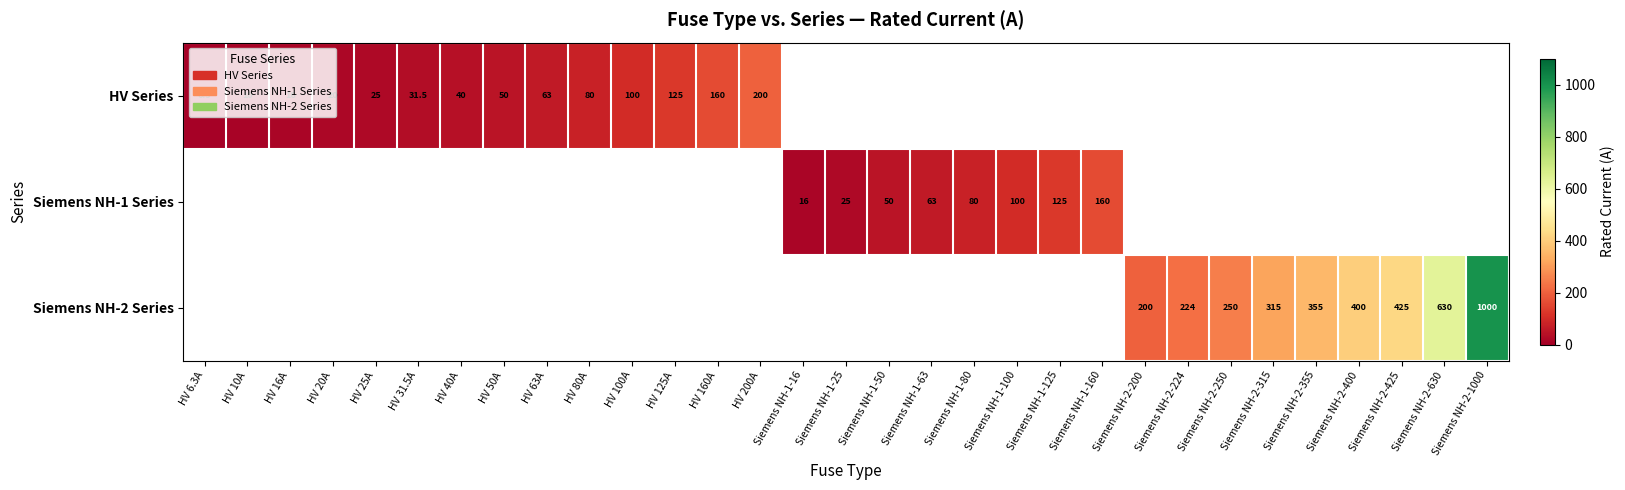

The value of HV Series at HV 200A is 200.0. True or false?

True